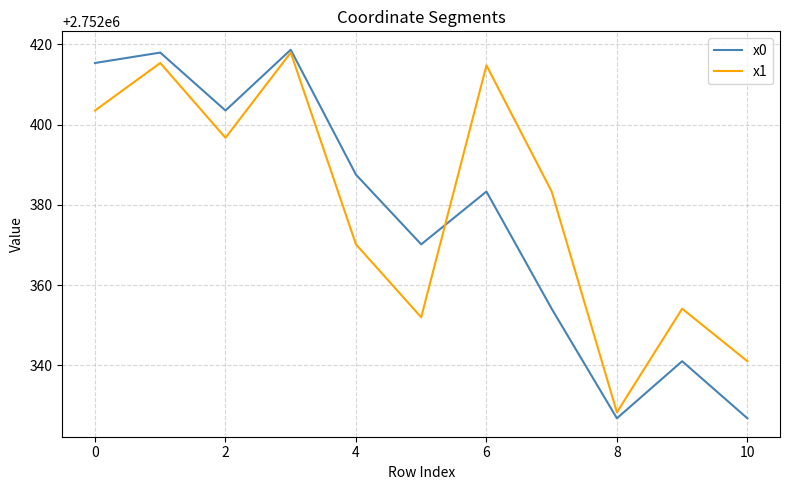

Reading right to left, transcribe all the data shown in this chart.

x0: 2752326.8	2752341.1	2752326.8	2752354.1	2752383.3	2752370.2	2752387.5	2752418.7	2752403.5	2752417.9	2752415.4
x1: 2752341.1	2752354.1	2752328.3	2752383.3	2752414.8	2752352.0	2752370.2	2752417.9	2752396.7	2752415.4	2752403.5